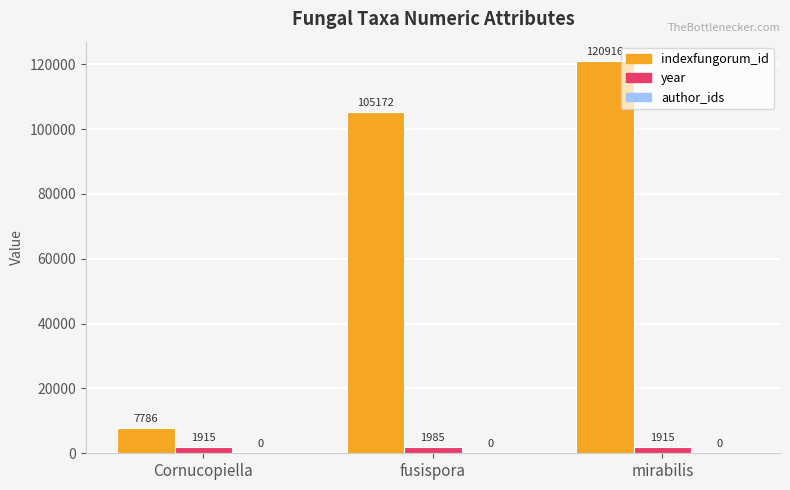

What is the spread (max minus min) of values at Cornucopiella?

5871